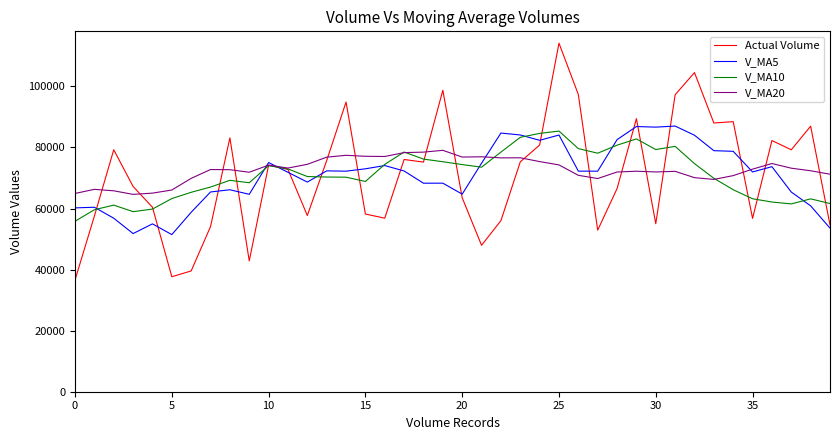

What is the lowest value of the V_MA10 series?

55827.8